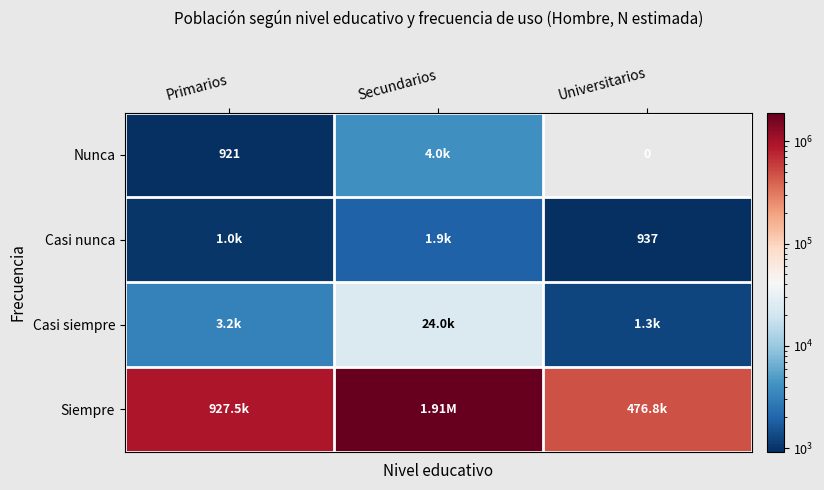

The value of Siempre at Universitarios is 814985. True or false?

False